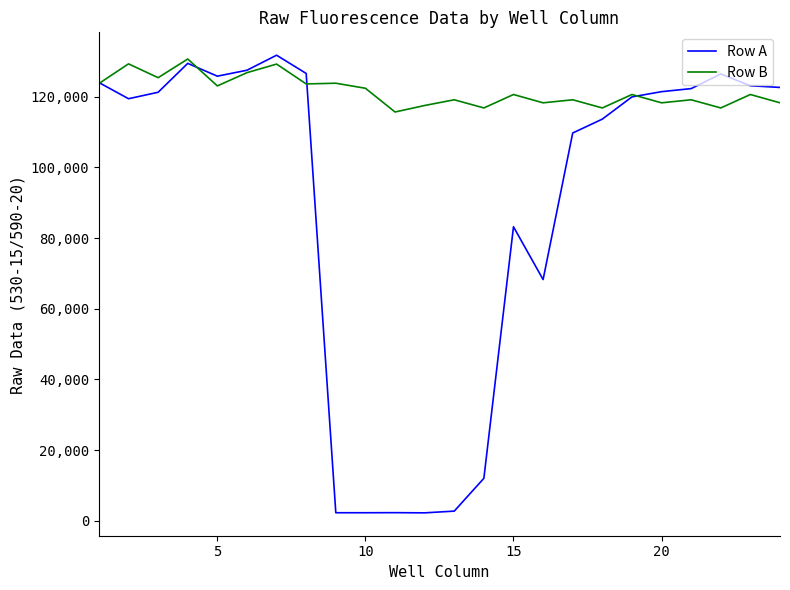

In Row B, how many points are lower than both neighbors (excluding endpoints)?

9